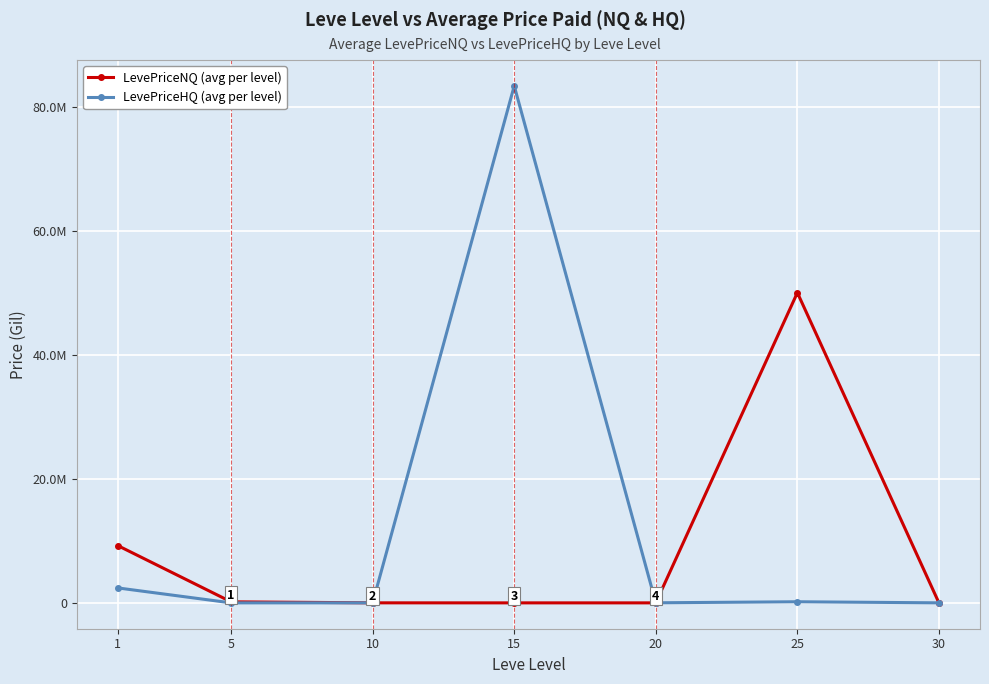

What are all the series names shown in the legend?

LevePriceNQ (avg per level), LevePriceHQ (avg per level)